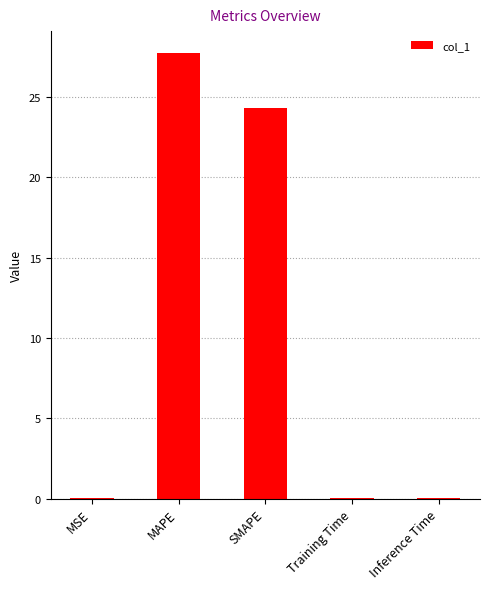

True or false: the data shows 0.0 at MSE.

True